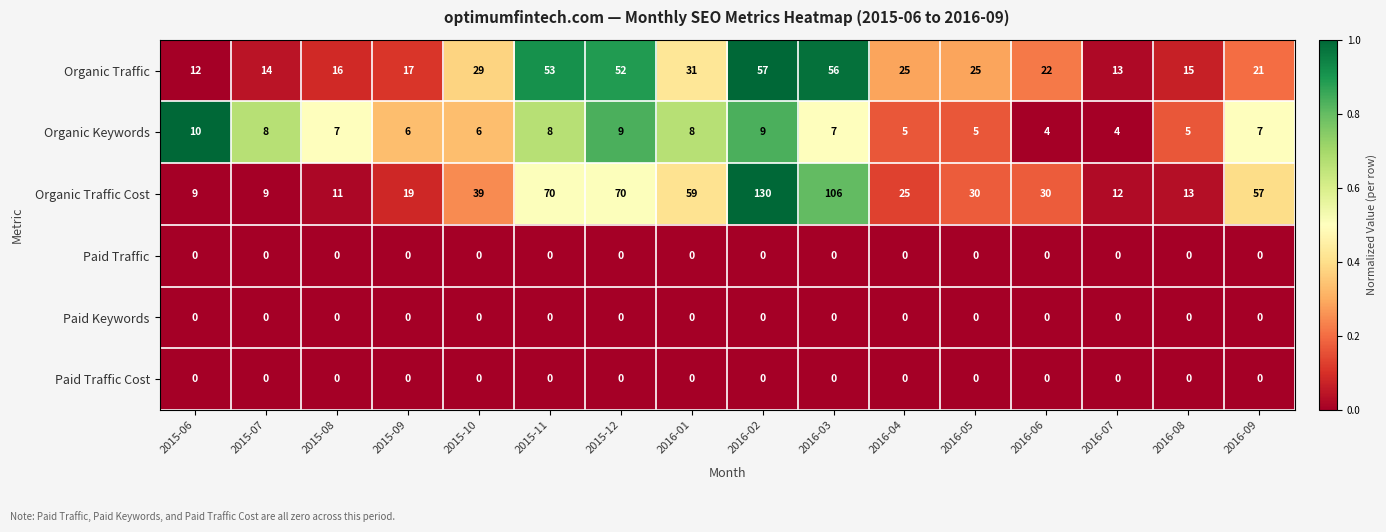

How many data points does each series have?

16